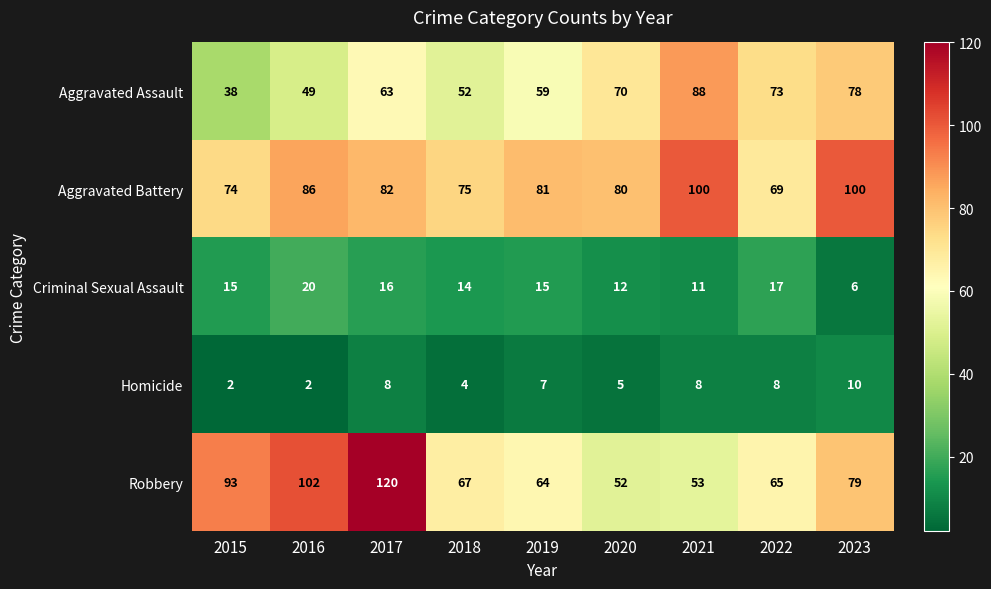

The Homicide series shows 8 at 2021. True or false?

True